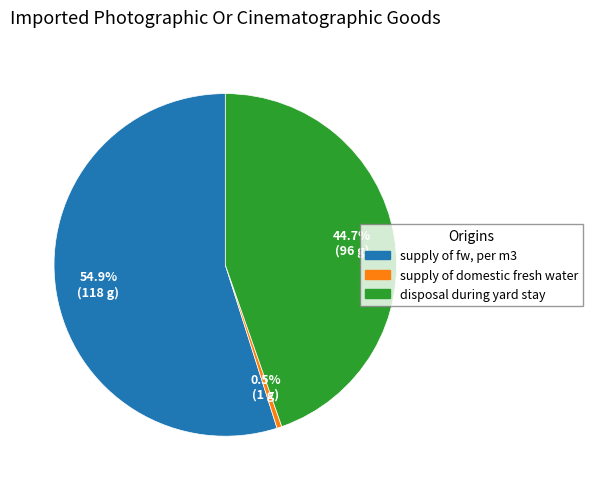

To the nearest percent, what is the average slice percentage?

33%